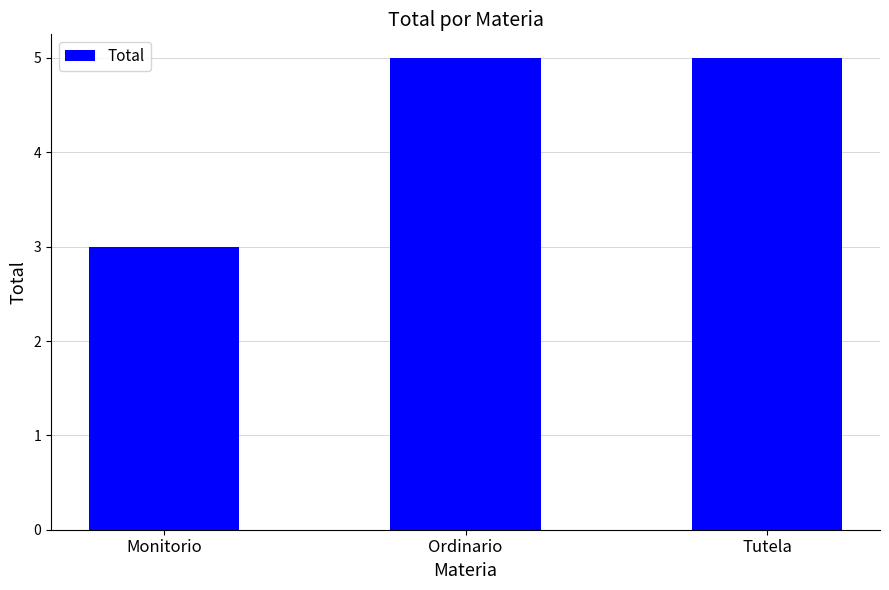

How many categories are shown in the chart?

3